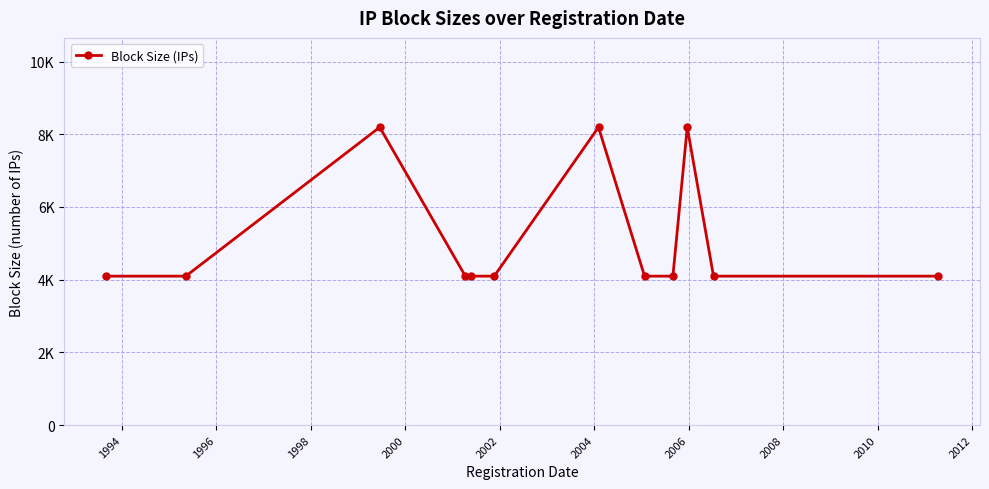

What is the average value?

5120